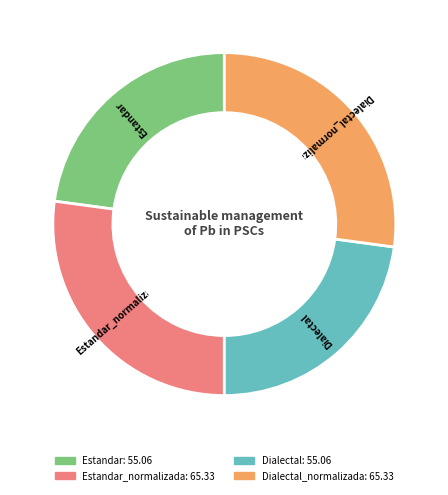

Does any single category account for the majority?

No